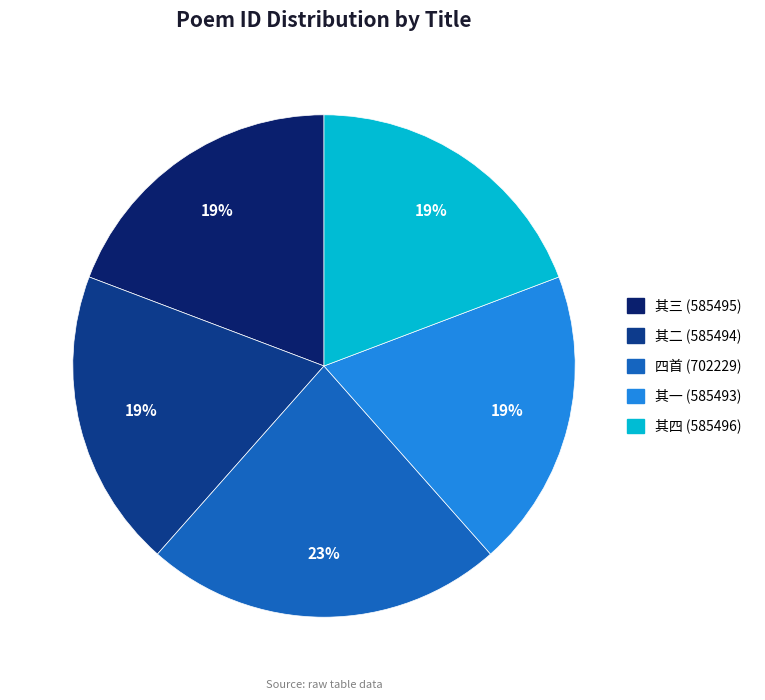

Is there a majority slice in this chart?

No